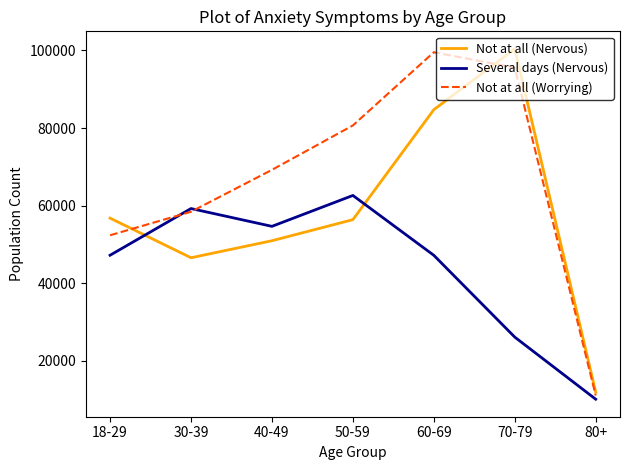

Where do Not at all (Nervous) and Several days (Nervous) first cross each other?

18-29 and 30-39